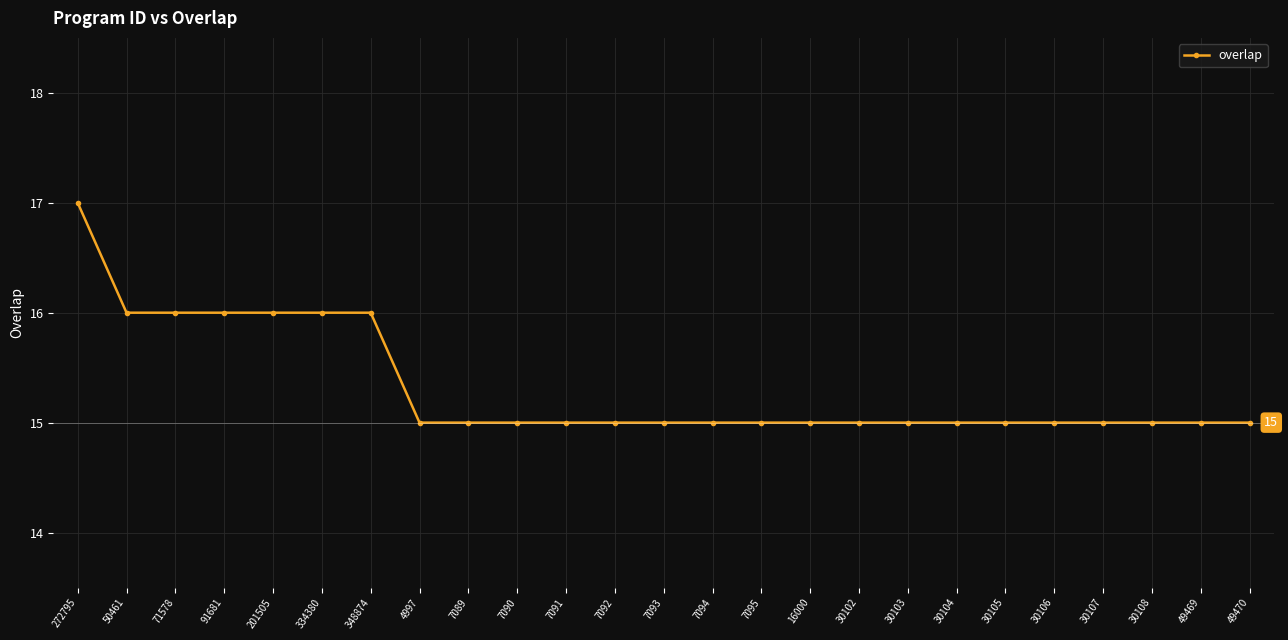

Reading right to left, extract all data points from this chart.

49470=15	49469=15	30108=15	30107=15	30106=15	30105=15	30104=15	30103=15	30102=15	16000=15	7095=15	7094=15	7093=15	7092=15	7091=15	7090=15	7089=15	4997=15	348874=16	334380=16	201505=16	91681=16	71578=16	50461=16	272795=17